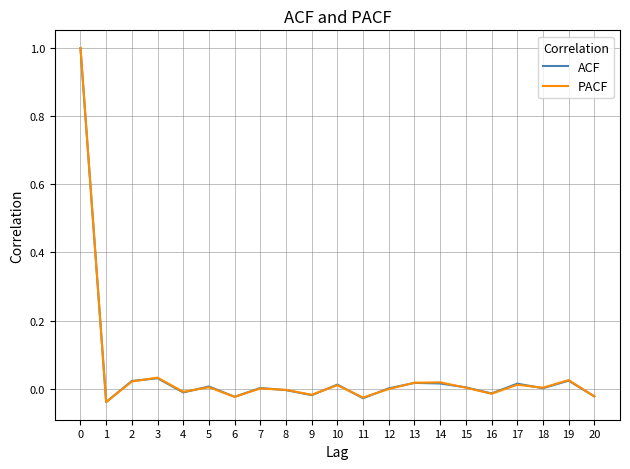

Which series has the largest range (max minus min)?

PACF